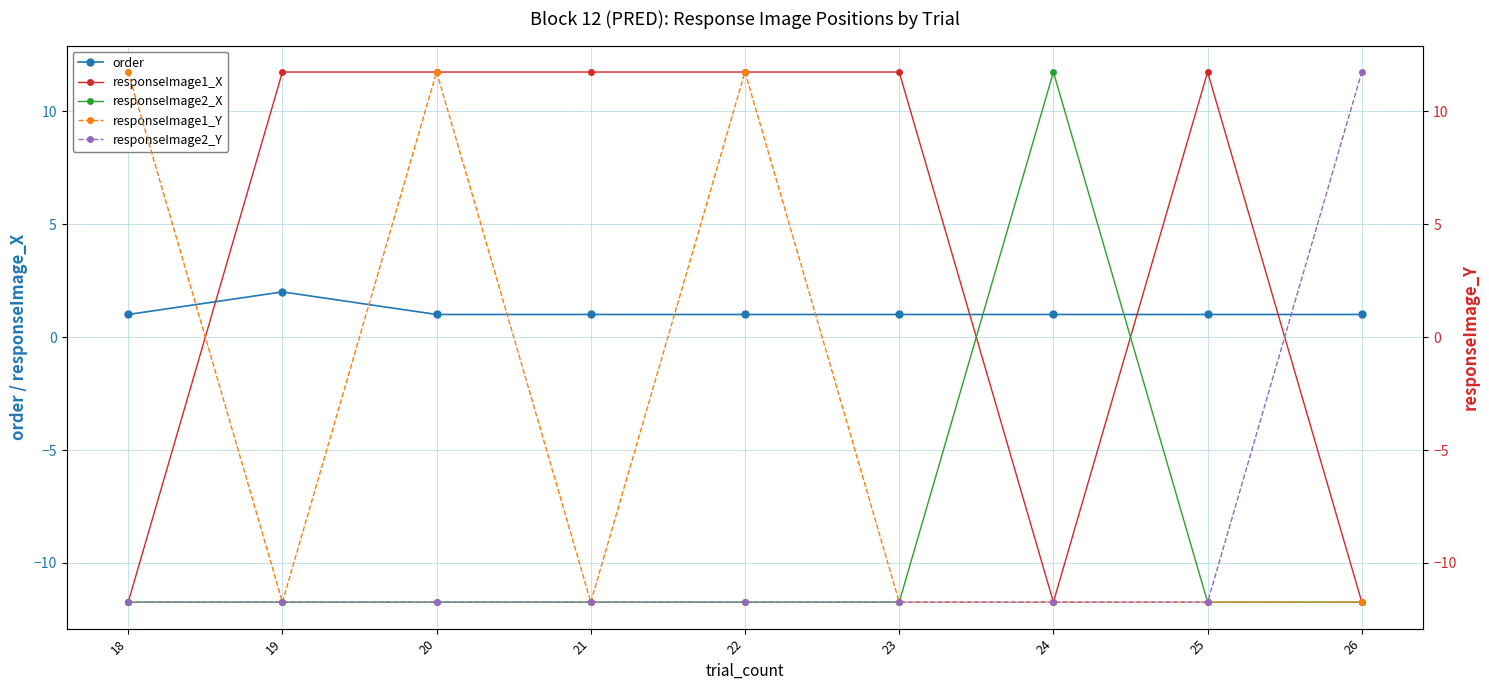

What are all the series names shown in the legend?

order, responseImage1_X, responseImage2_X, responseImage1_Y, responseImage2_Y